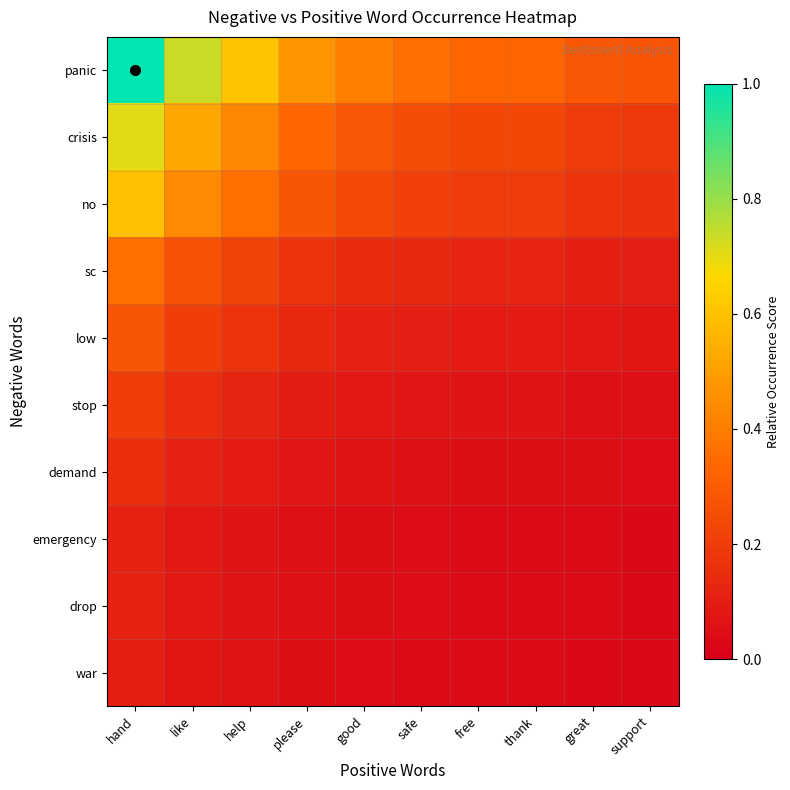

Reading left to right, list all the values displayed in this chart.

panic: hand=1.0	like=0.7	help=0.6	please=0.5	good=0.4	safe=0.4	free=0.3	thank=0.3	great=0.3	support=0.3
crisis: hand=0.7	like=0.5	help=0.4	please=0.3	good=0.3	safe=0.3	free=0.2	thank=0.2	great=0.2	support=0.2
no: hand=0.6	like=0.4	help=0.4	please=0.3	good=0.2	safe=0.2	free=0.2	thank=0.2	great=0.2	support=0.2
sc: hand=0.4	like=0.3	help=0.2	please=0.2	good=0.1	safe=0.1	free=0.1	thank=0.1	great=0.1	support=0.1
low: hand=0.3	like=0.2	help=0.2	please=0.1	good=0.1	safe=0.1	free=0.1	thank=0.1	great=0.1	support=0.1
stop: hand=0.2	like=0.1	help=0.1	please=0.1	good=0.1	safe=0.1	free=0.1	thank=0.1	great=0.1	support=0.1
demand: hand=0.2	like=0.1	help=0.1	please=0.1	good=0.1	safe=0.1	free=0.1	thank=0.1	great=0.0	support=0.0
emergency: hand=0.1	like=0.1	help=0.1	please=0.1	good=0.0	safe=0.0	free=0.0	thank=0.0	great=0.0	support=0.0
drop: hand=0.1	like=0.1	help=0.1	please=0.1	good=0.0	safe=0.0	free=0.0	thank=0.0	great=0.0	support=0.0
war: hand=0.1	like=0.1	help=0.1	please=0.0	good=0.0	safe=0.0	free=0.0	thank=0.0	great=0.0	support=0.0